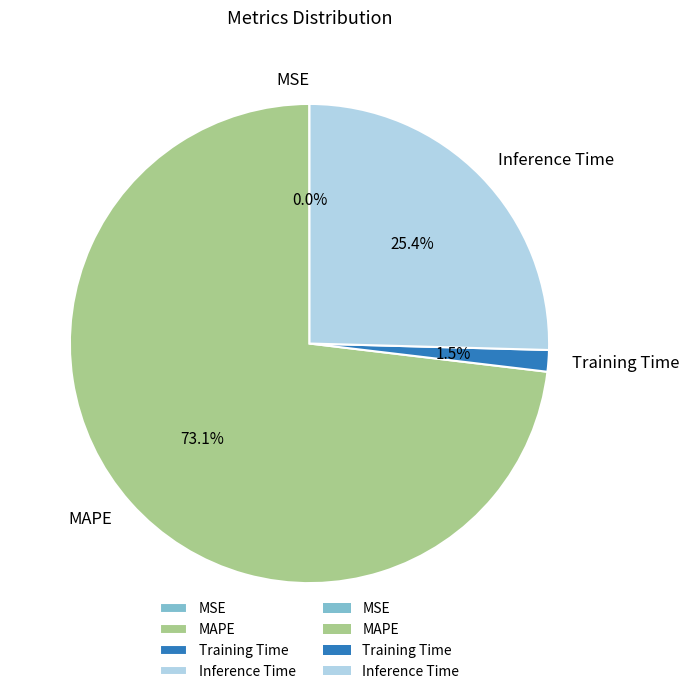

Between Training Time and Inference Time, which is larger?

Inference Time